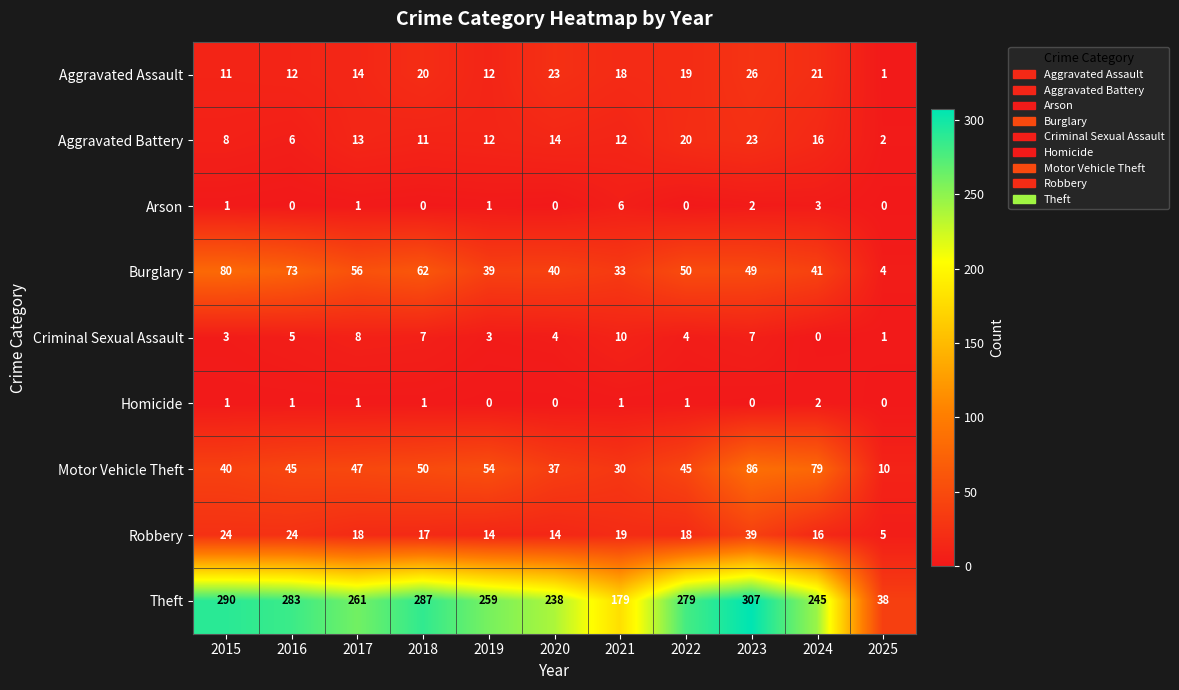

Which series has the widest spread of values?

Theft